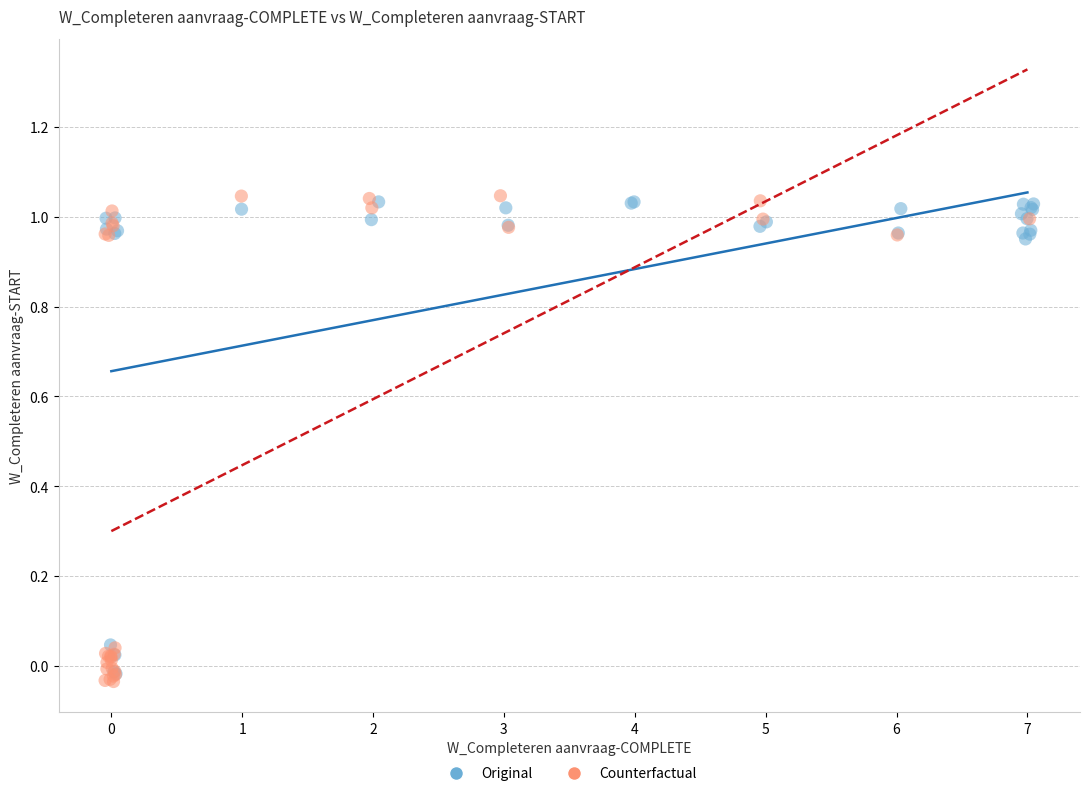

Which series has the widest spread of Y values?

Counterfactual